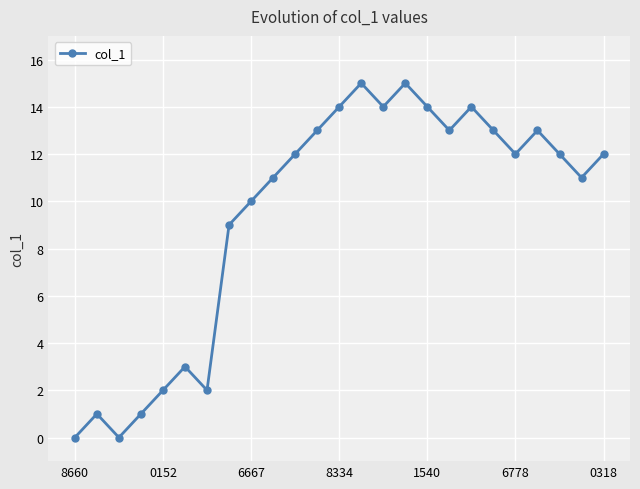

What is the average value?

9